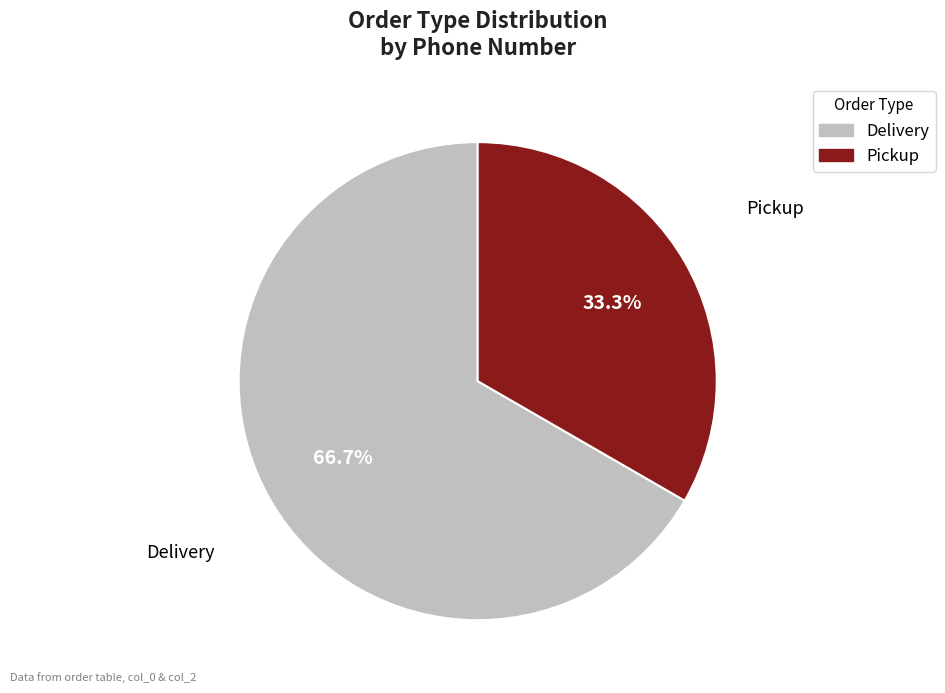

Does any single category account for the majority?

Yes